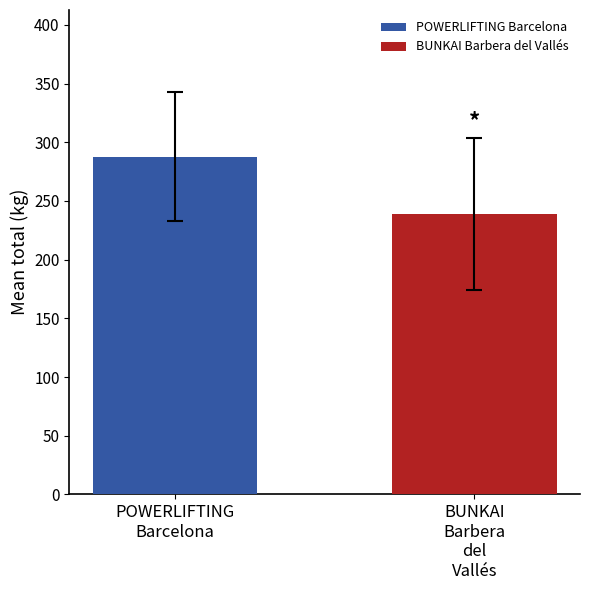

Does the chart contain stacked bars?

No